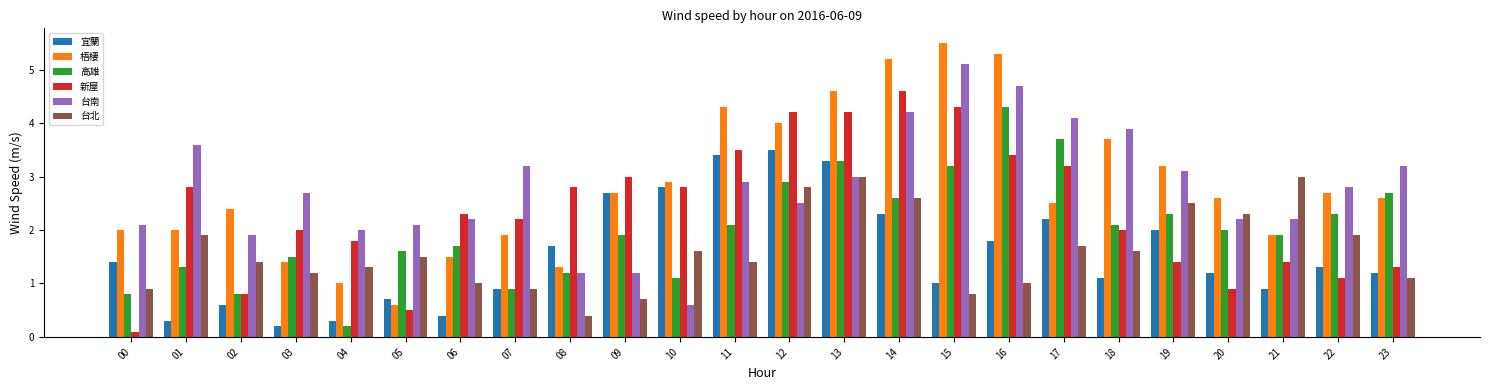

Is the value of 台北 at 19 greater than the value of 台南 at 06?

Yes